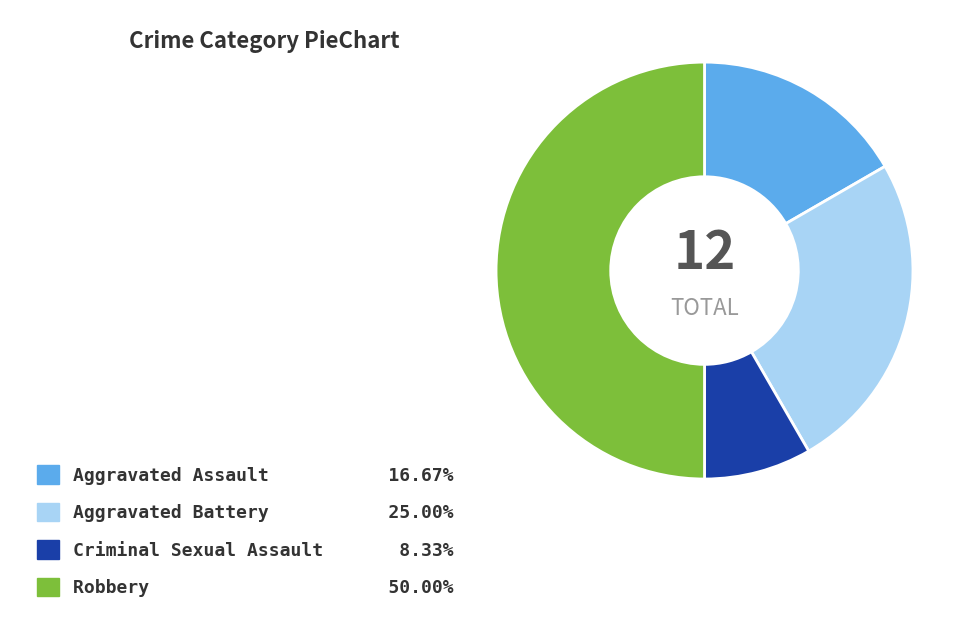

Rank the categories by value from highest to lowest.

Robbery, Aggravated Battery, Aggravated Assault, Criminal Sexual Assault